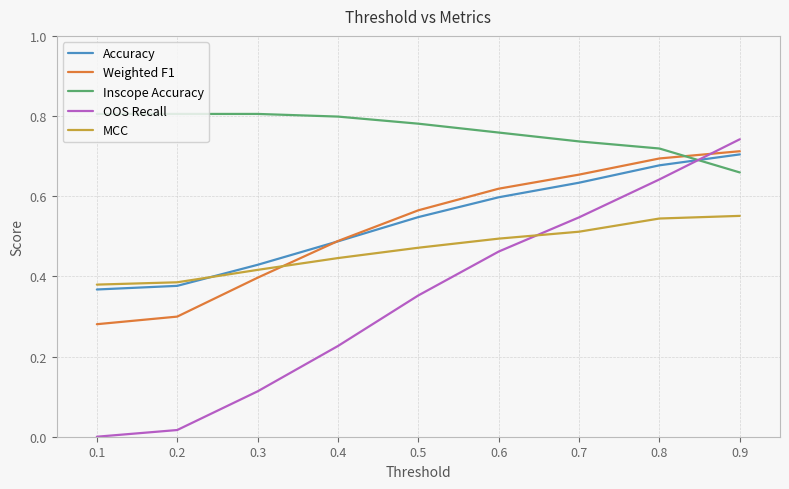

Which series has the widest spread of values?

OOS Recall